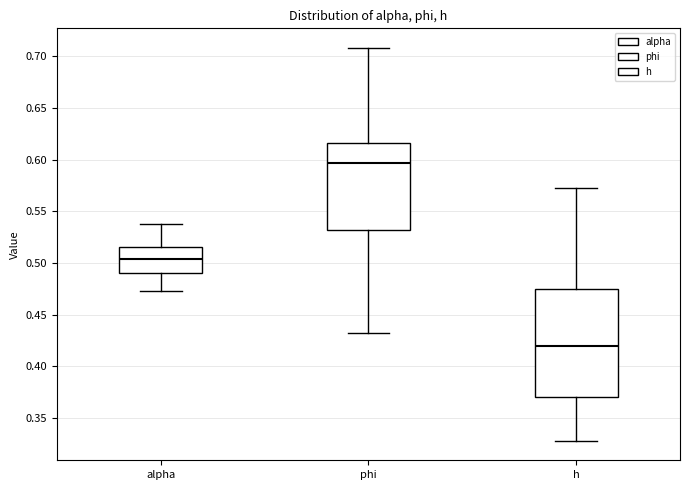

Which box is the tallest, from its lower edge to its upper edge?

h